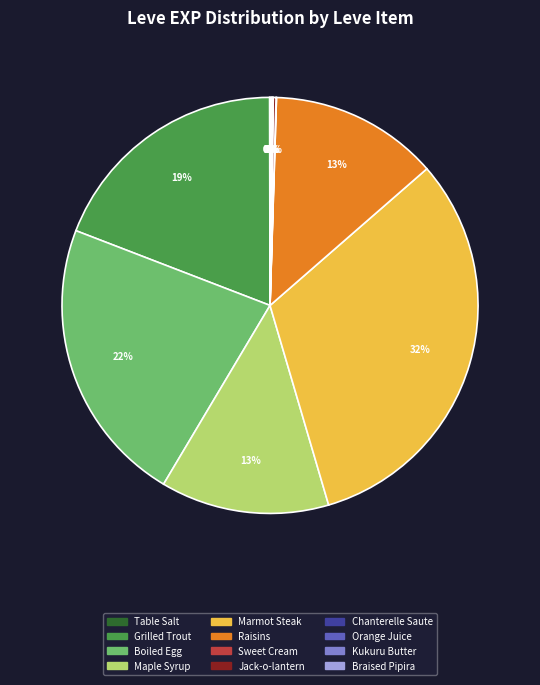

Which category has the biggest portion of the pie?

Marmot Steak